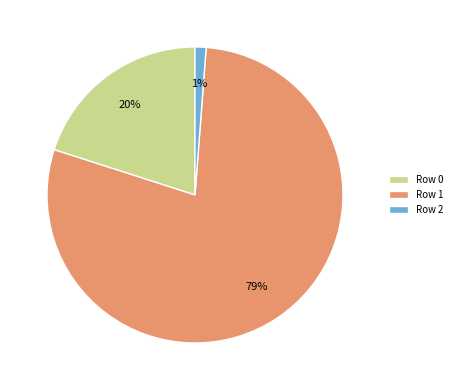

What is the smallest slice in the pie chart?

Row 2